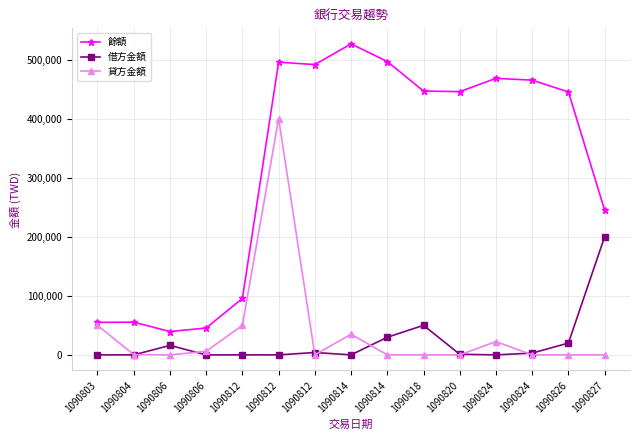

Which series has the largest total across all categories?

餘額